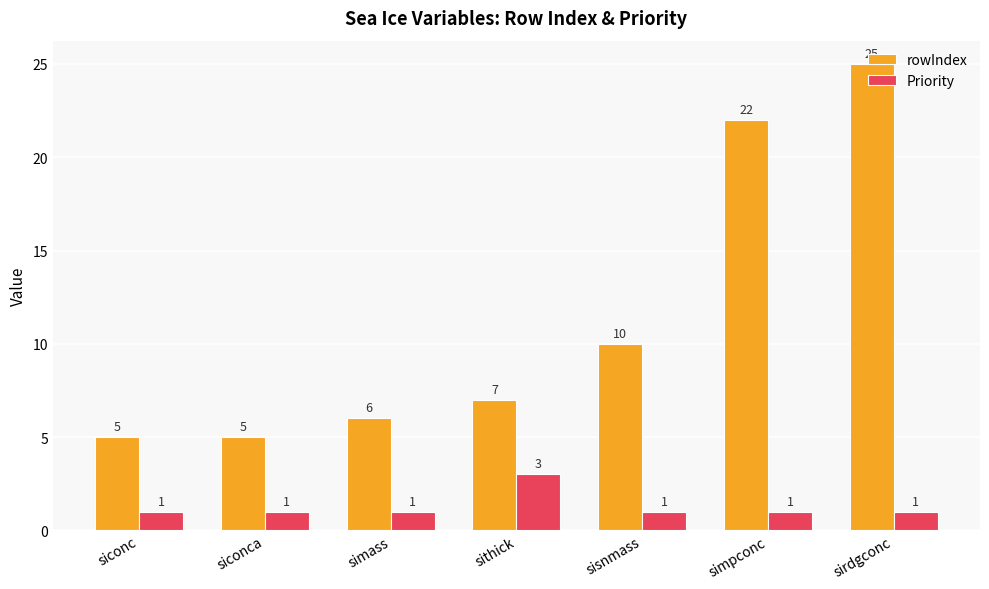

Is it true that rowIndex equals 7 at sithick?

True